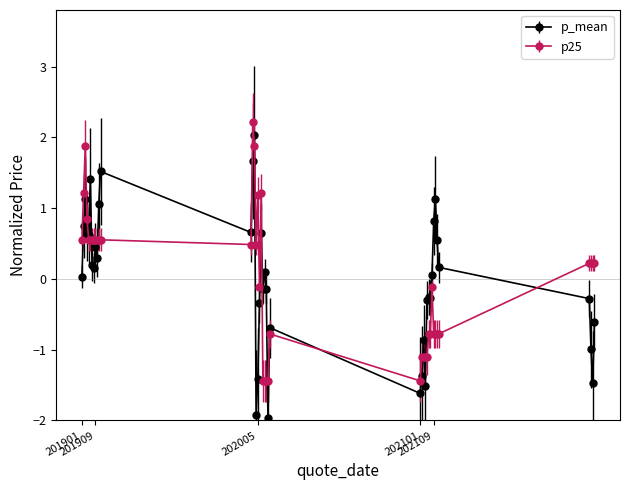

What is the greatest value displayed?

2.2